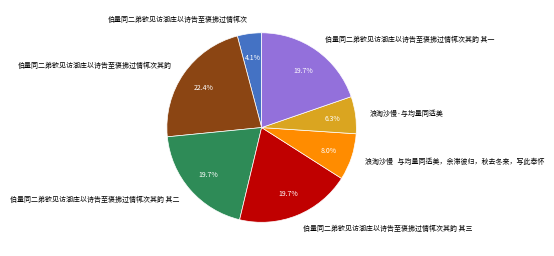

To the nearest percent, what portion does 伯量同二弟欲见访湖庄以诗告至褒拂过情辄次其韵 其一 represent?

20%